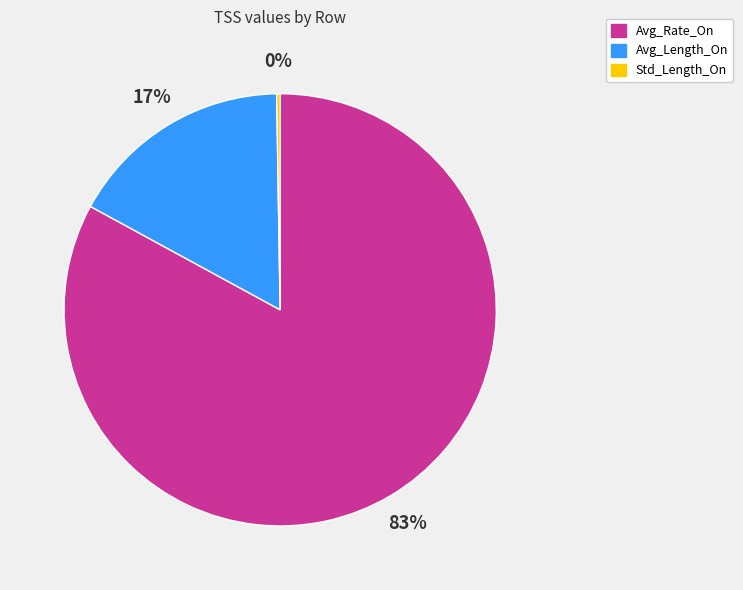

To the nearest percent, what percentage of the pie is Avg_Length_On?

17%